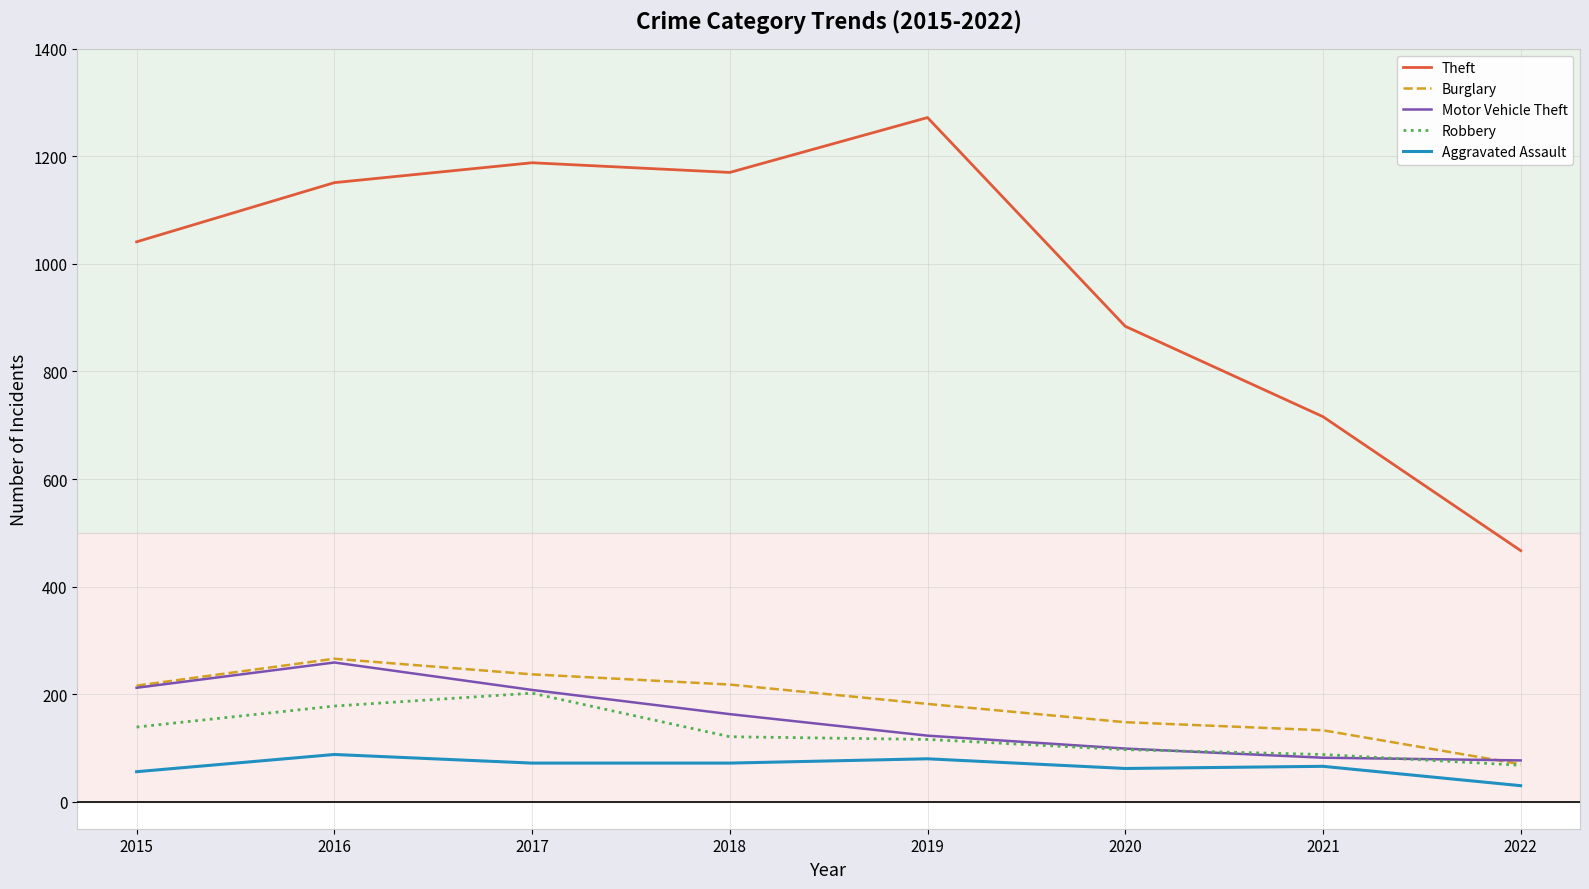

What is the difference between the highest and lowest values at 2019?

1192